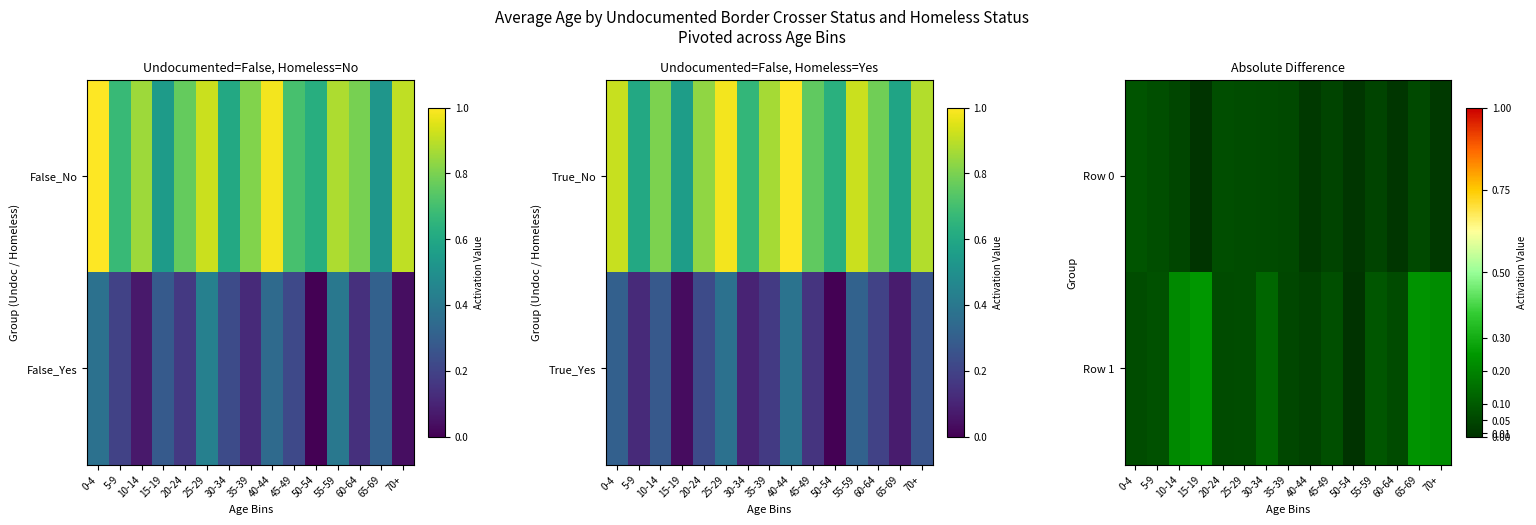

Which label corresponds to the largest value in the chart?

15-19